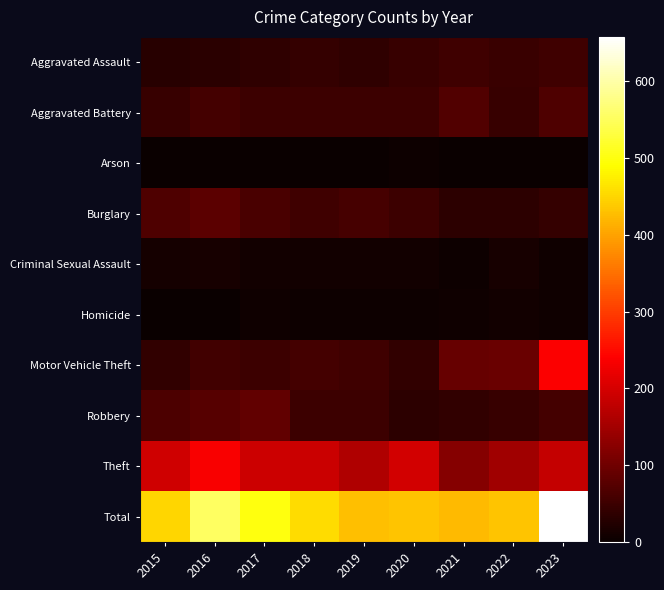

Reading left to right, what are all the values shown in this chart?

Aggravated Assault: 2015=29	2016=33	2017=38	2018=42	2019=38	2020=45	2021=53	2022=48	2023=53
Aggravated Battery: 2015=44	2016=58	2017=51	2018=51	2019=50	2020=51	2021=70	2022=45	2023=67
Arson: 2015=0	2016=1	2017=1	2018=1	2019=1	2020=3	2021=2	2022=1	2023=2
Burglary: 2015=67	2016=81	2017=64	2018=52	2019=61	2020=51	2021=35	2022=35	2023=42
Criminal Sexual Assault: 2015=11	2016=14	2017=8	2018=8	2019=10	2020=10	2021=4	2022=13	2023=6
Homicide: 2015=0	2016=1	2017=7	2018=4	2019=3	2020=4	2021=6	2022=8	2023=7
Motor Vehicle Theft: 2015=40	2016=54	2017=51	2018=58	2019=53	2020=39	2021=90	2022=93	2023=238
Robbery: 2015=66	2016=77	2017=87	2018=50	2019=49	2020=34	2021=40	2022=44	2023=59
Theft: 2015=193	2016=236	2017=192	2018=189	2019=162	2020=197	2021=123	2022=147	2023=184
Total: 2015=450	2016=555	2017=499	2018=455	2019=427	2020=434	2021=423	2022=434	2023=658